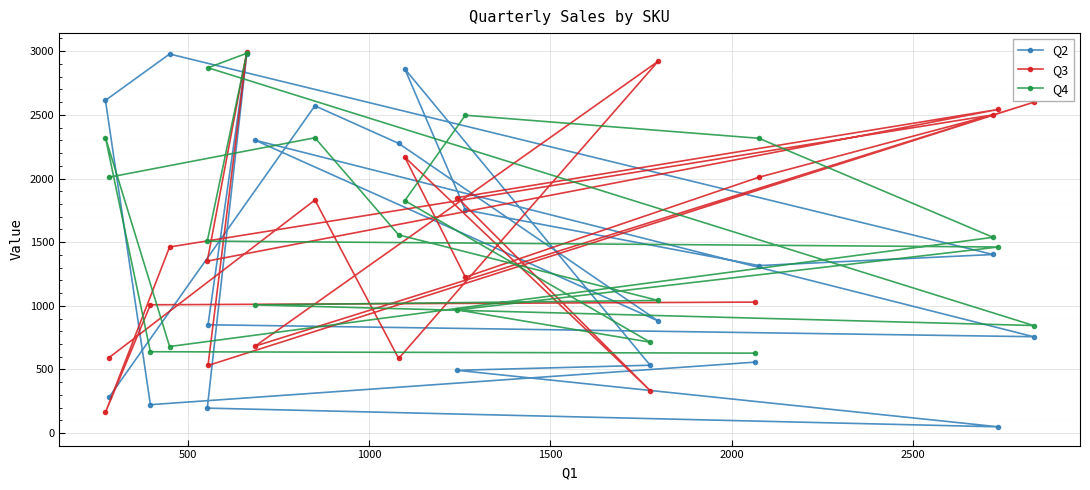

What is the value of the Q2 point at the 15th from the left?

881